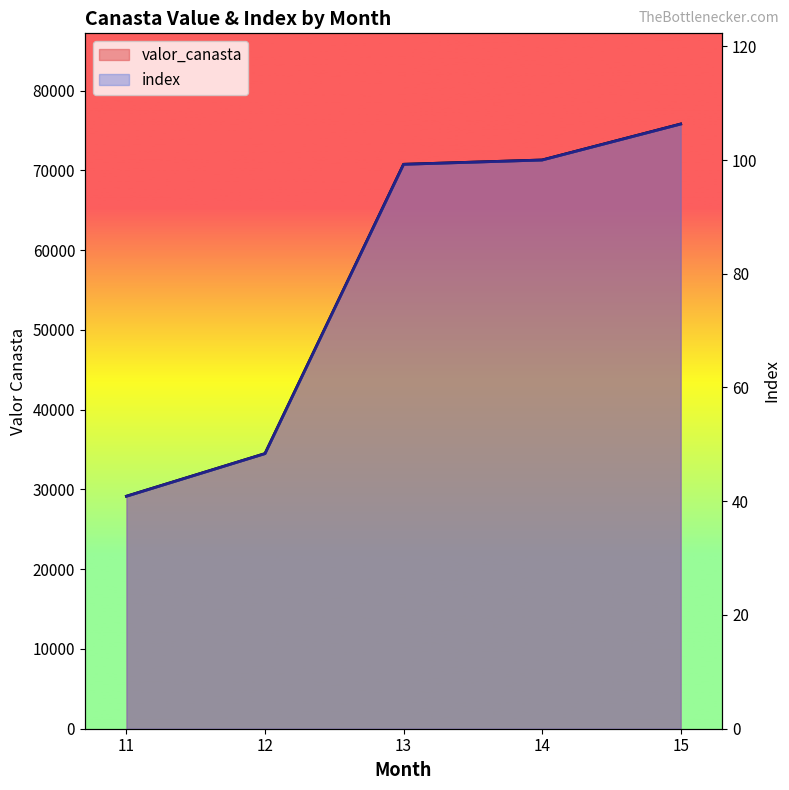

Which label corresponds to the largest value in the chart?

15